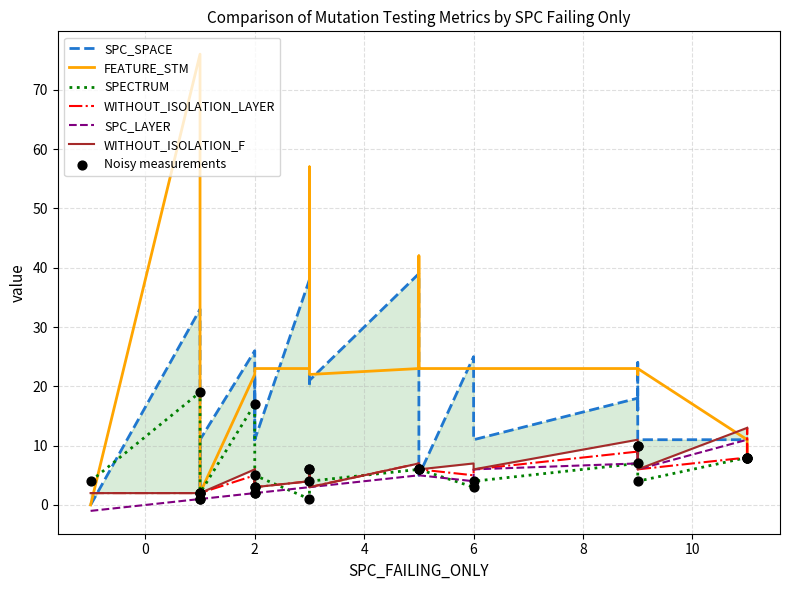

Which series contains the highest Y value?

FEATURE_STM